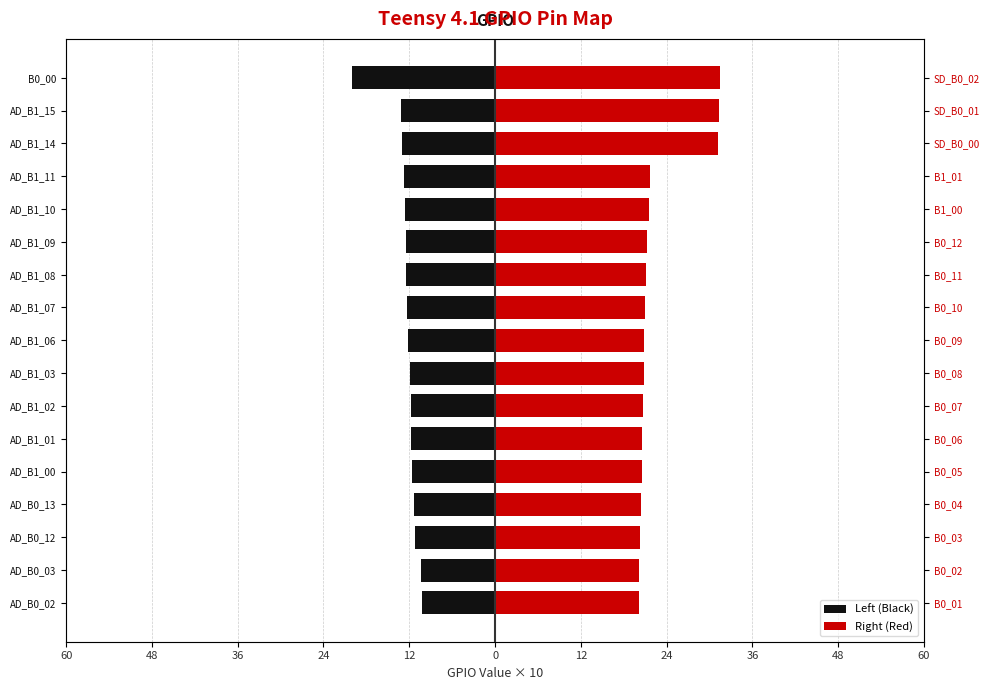

What is the maximum value for Right (Red)?

31.4